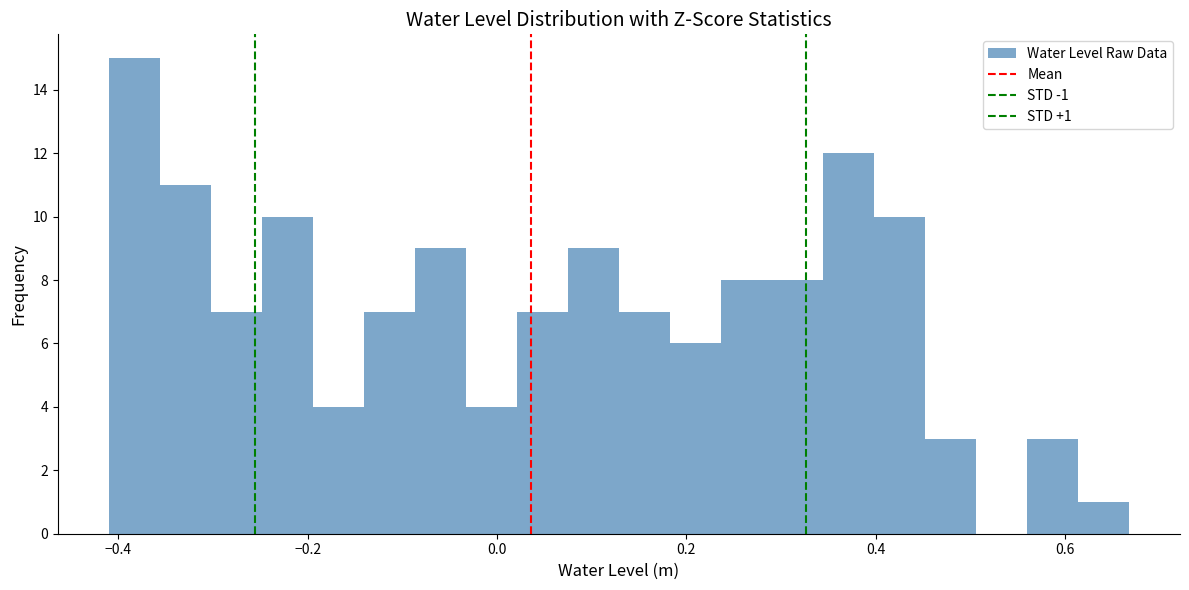

Read against the x-axis, roughly where is the centre of the tallest bar?

-0.38